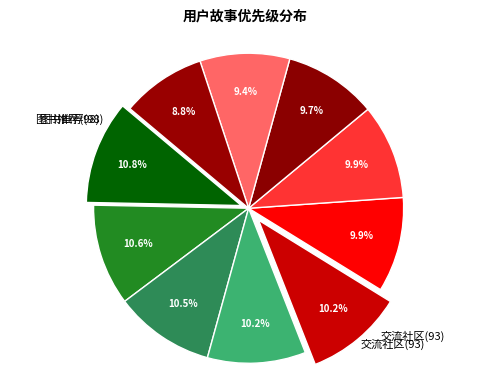

To the nearest percent, what is the average slice percentage?

10%